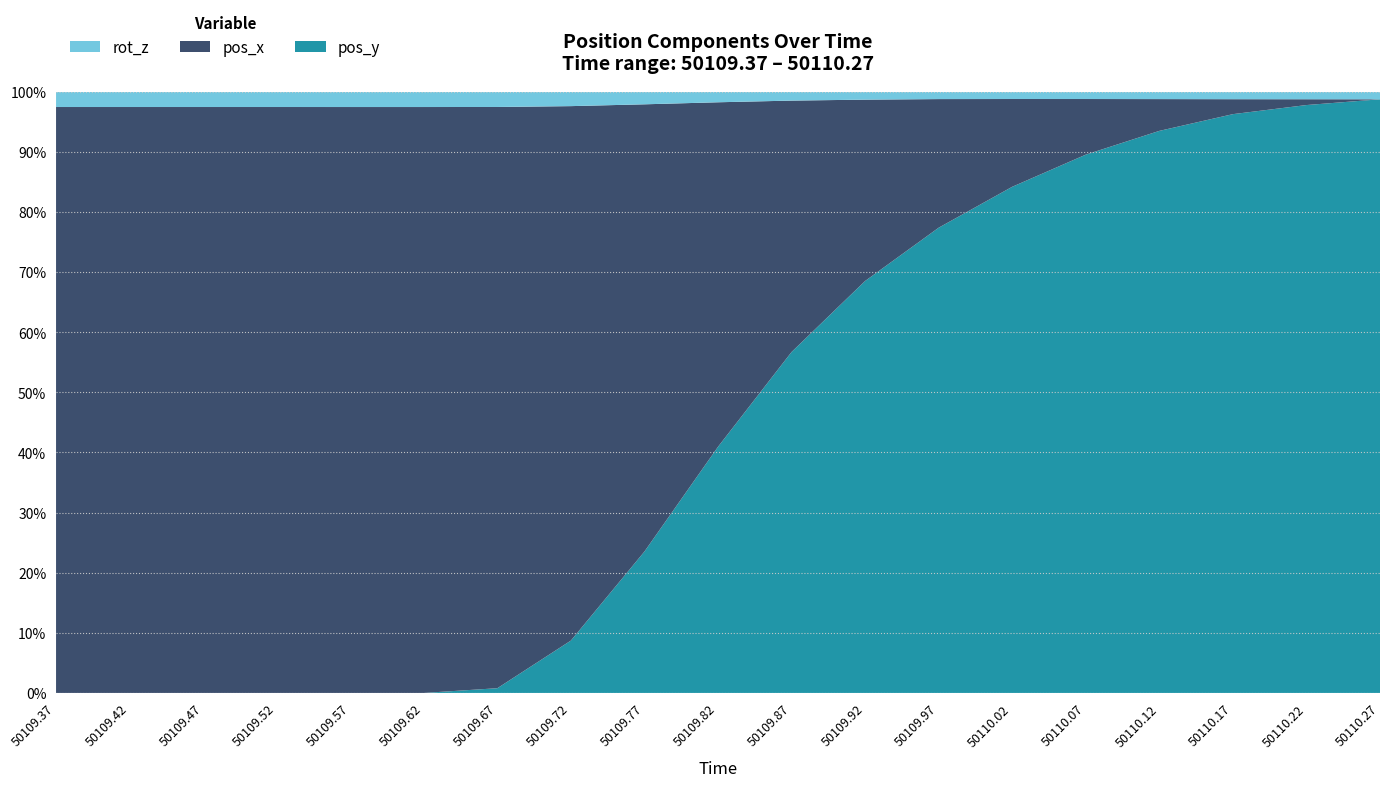

What is the total value across all series at 50109.57?

100.0